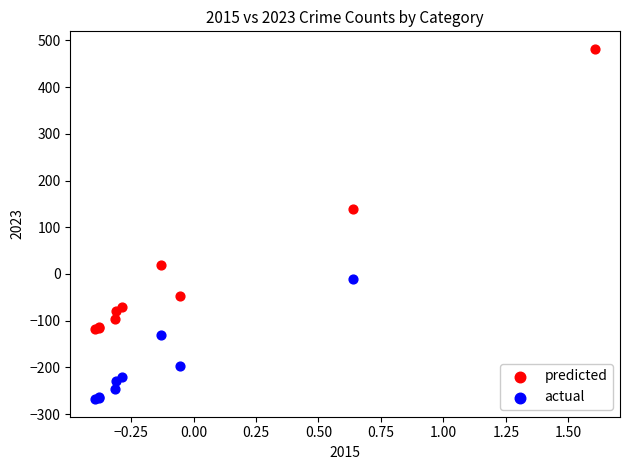

Which series contains the lowest Y value?

actual